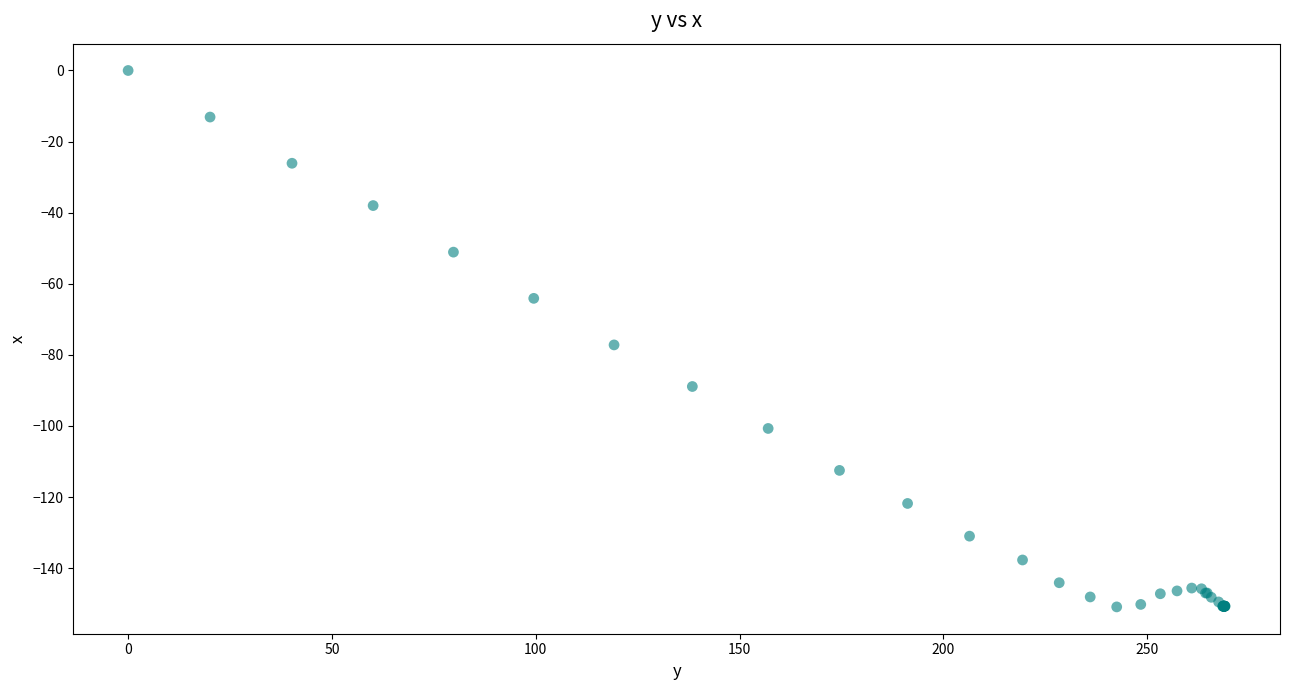

What Y value in the scatter plot is closest to -75?

-77.2